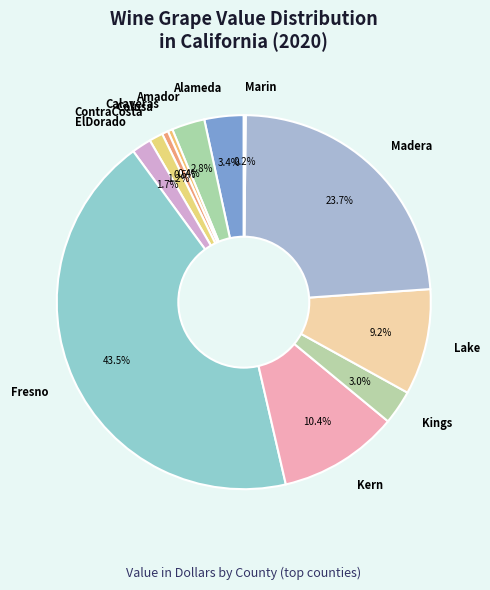

What is the ratio of the value at Madera to the value at Lake?

2.6